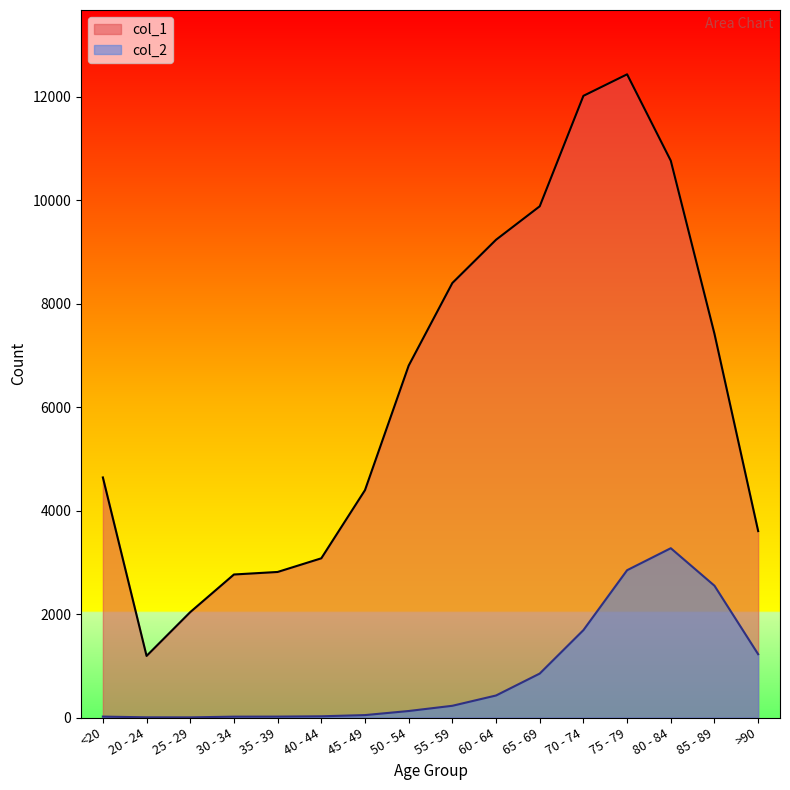

At how many categories does at least one series exceed 10490?

3